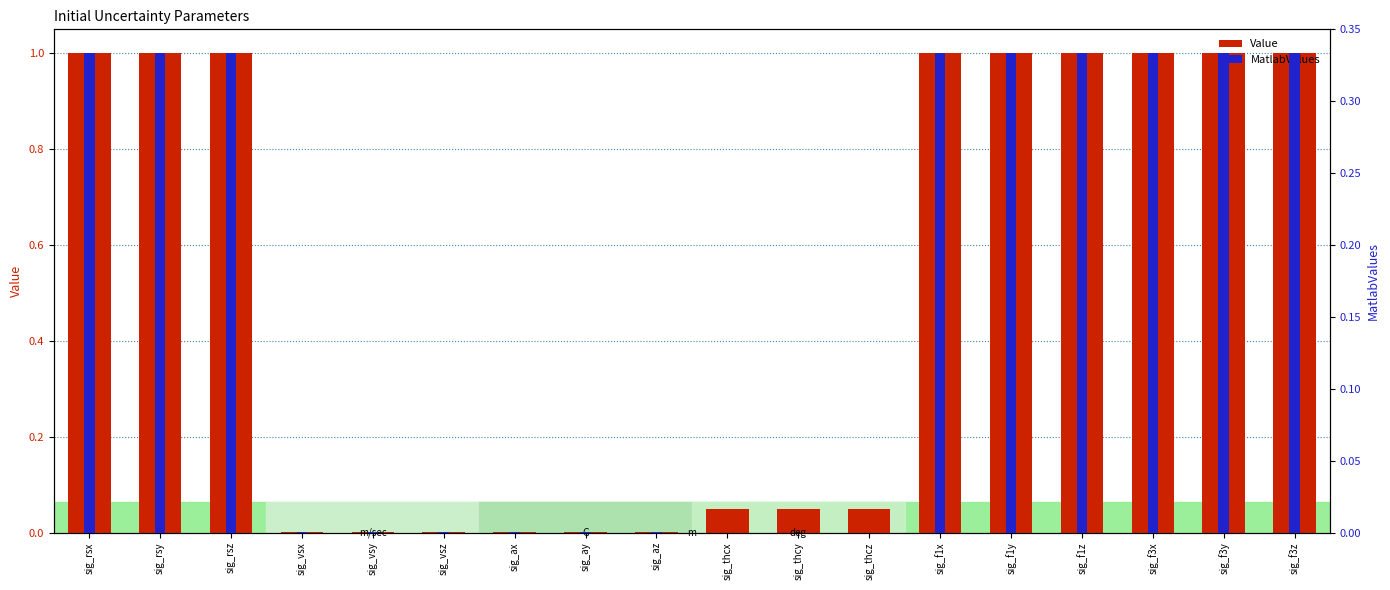

What is the greatest value displayed?

1.0